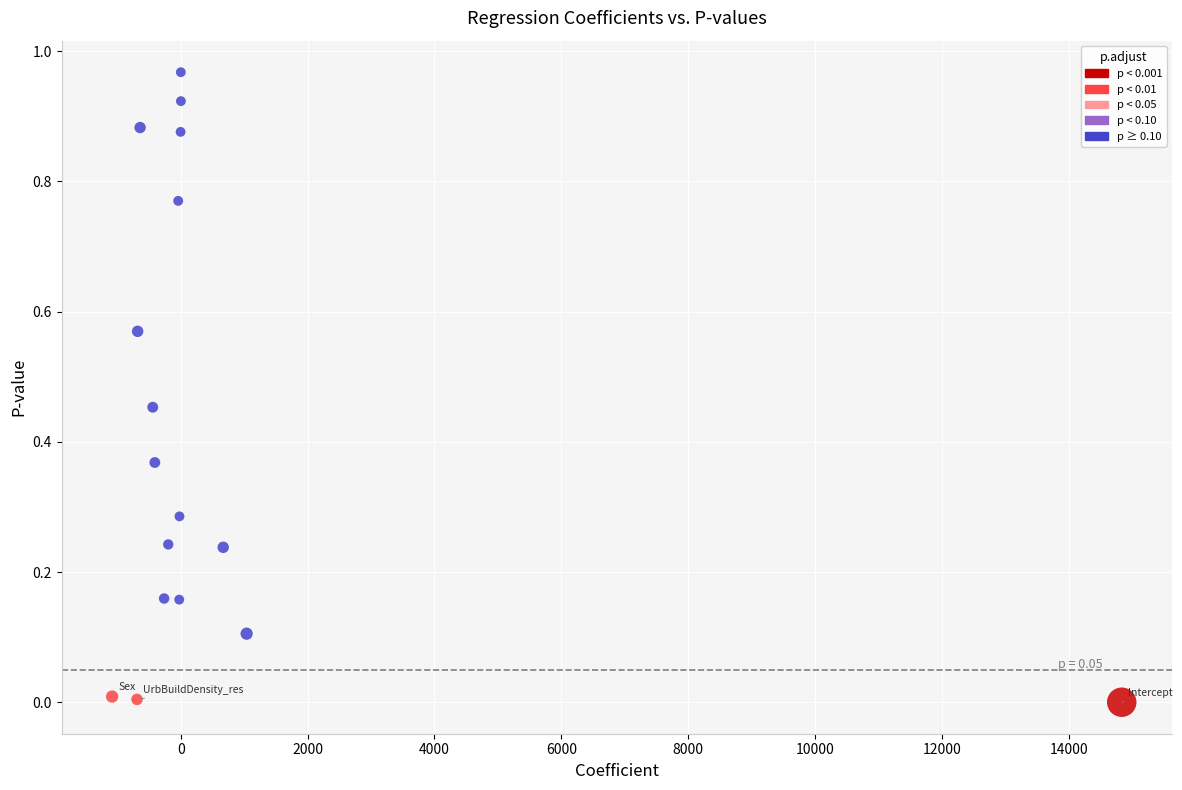

What is the range of X values (max minus min)?

15918.3